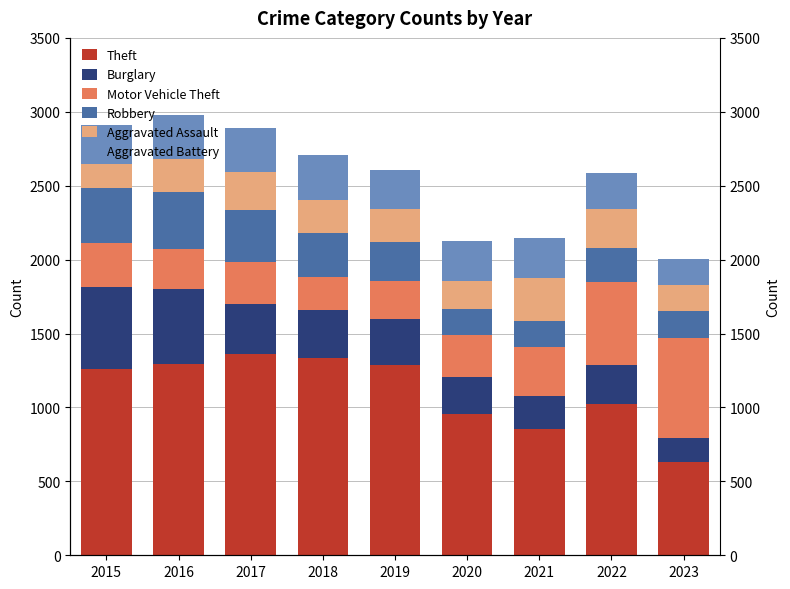

Which series has the largest total across all categories?

Theft